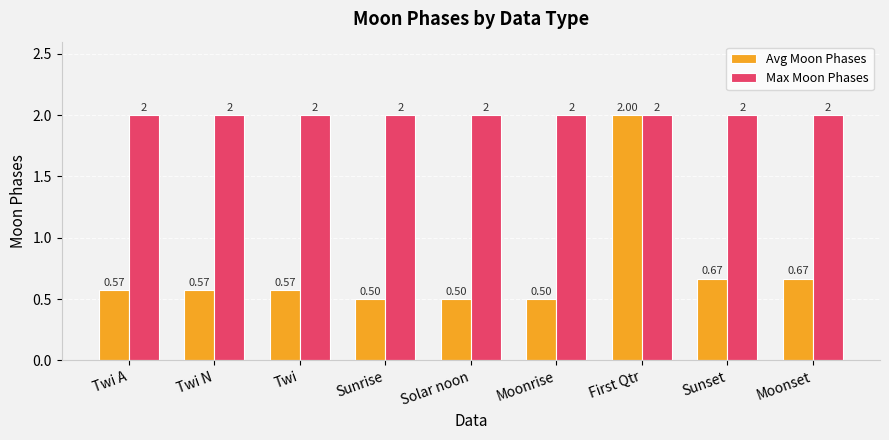

True or false: Avg Moon Phases has a value of 0.8 at Moonrise.

False